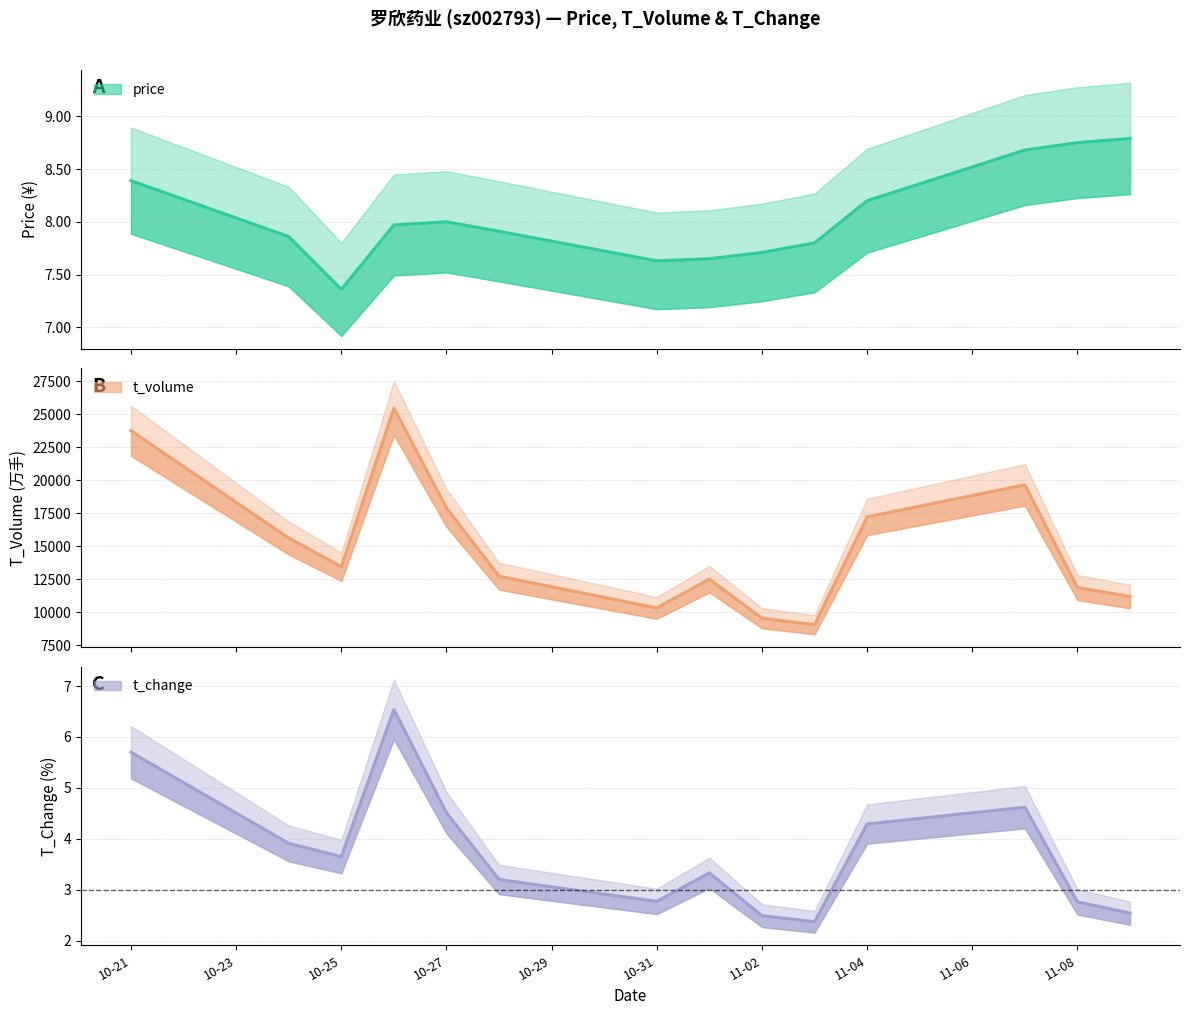

Which series has the widest spread of values?

t_volume